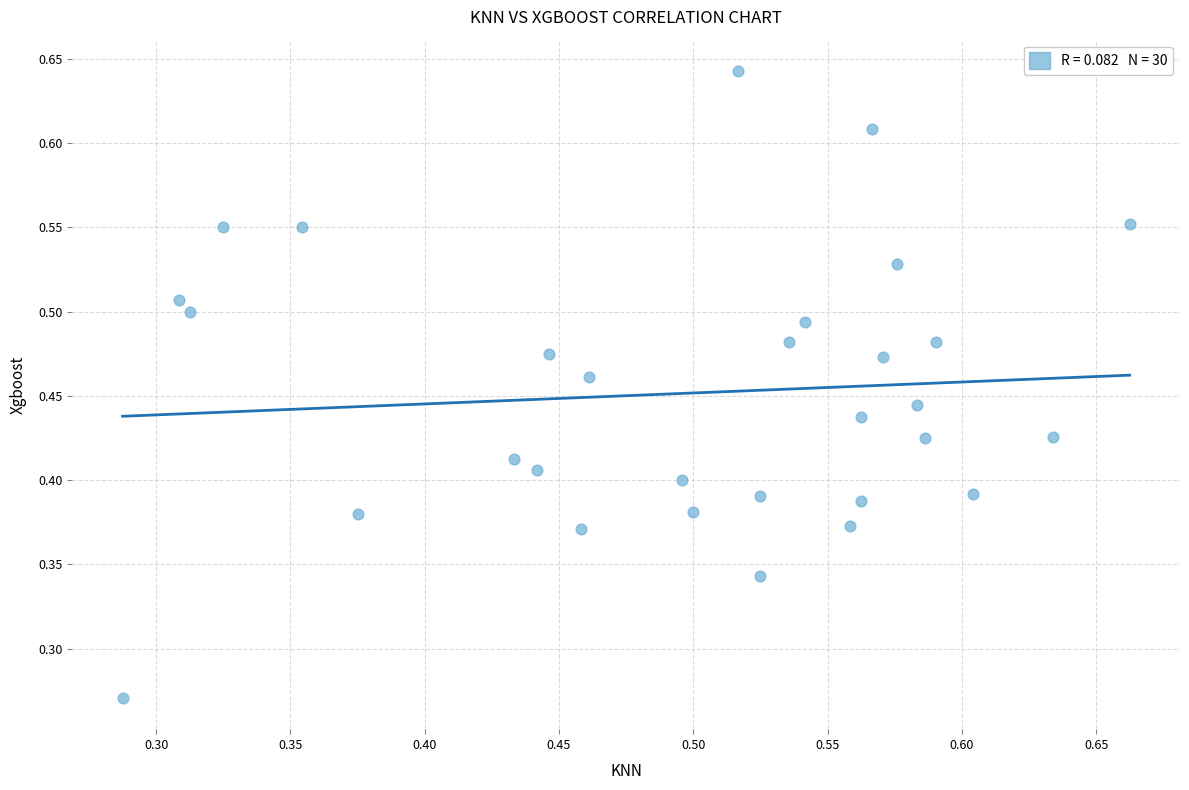

How many points are shown in the scatter plot?

30